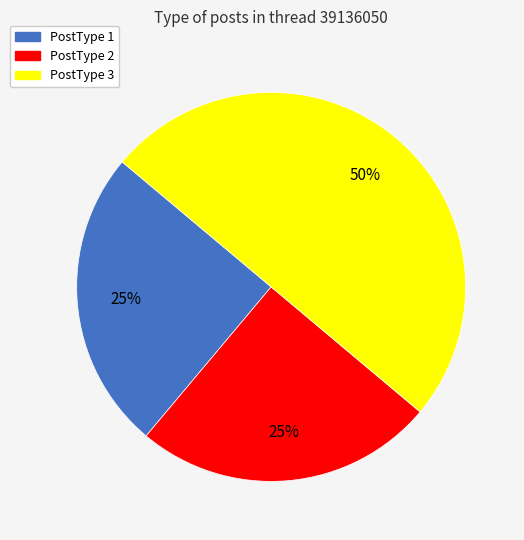

Approximately how many times larger is the value at PostType 2 compared to PostType 3?

0.5